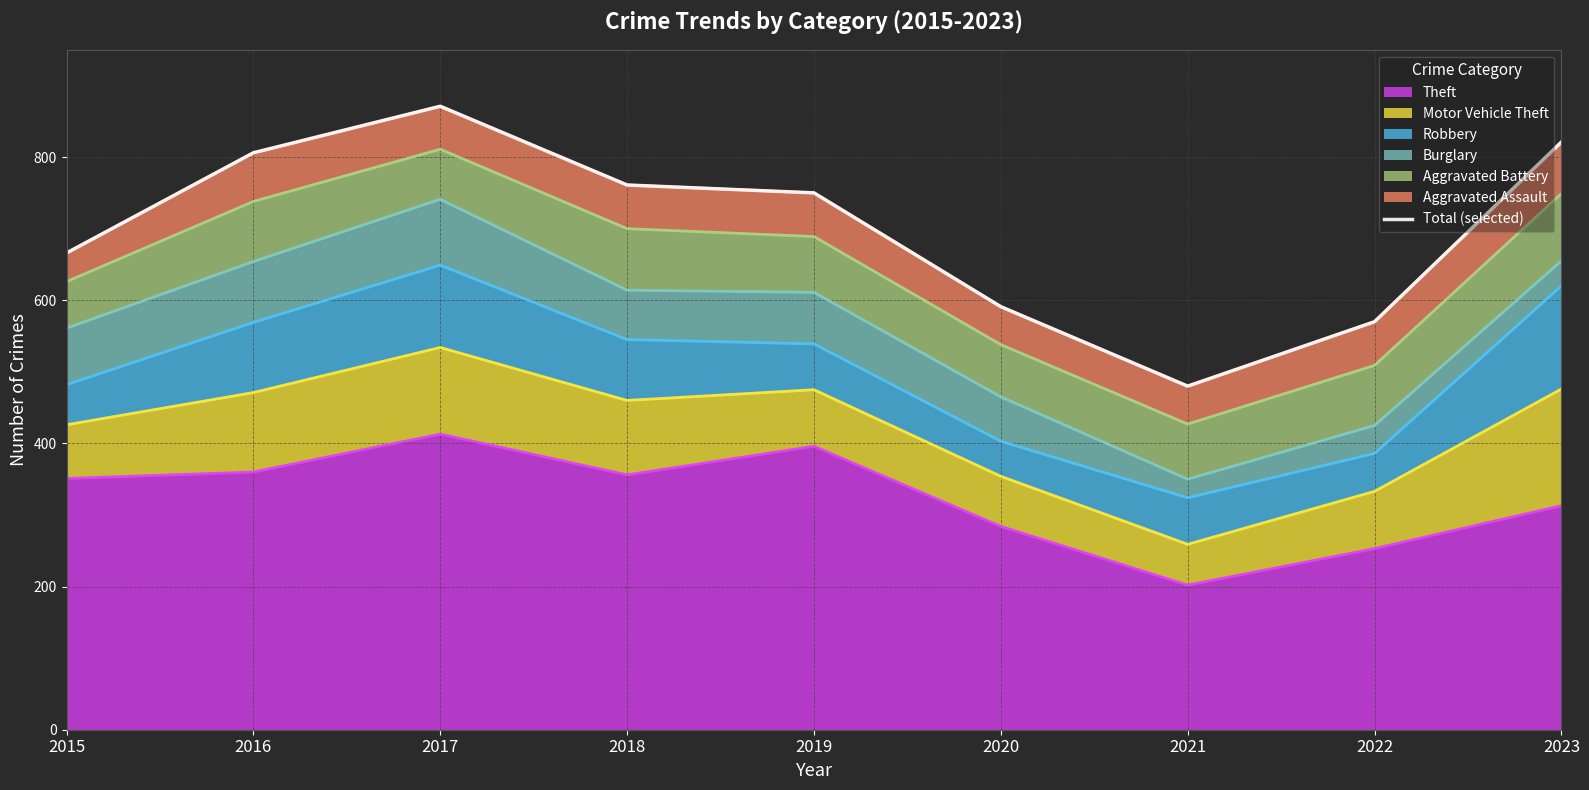

Where does the data first go above 750?

2016